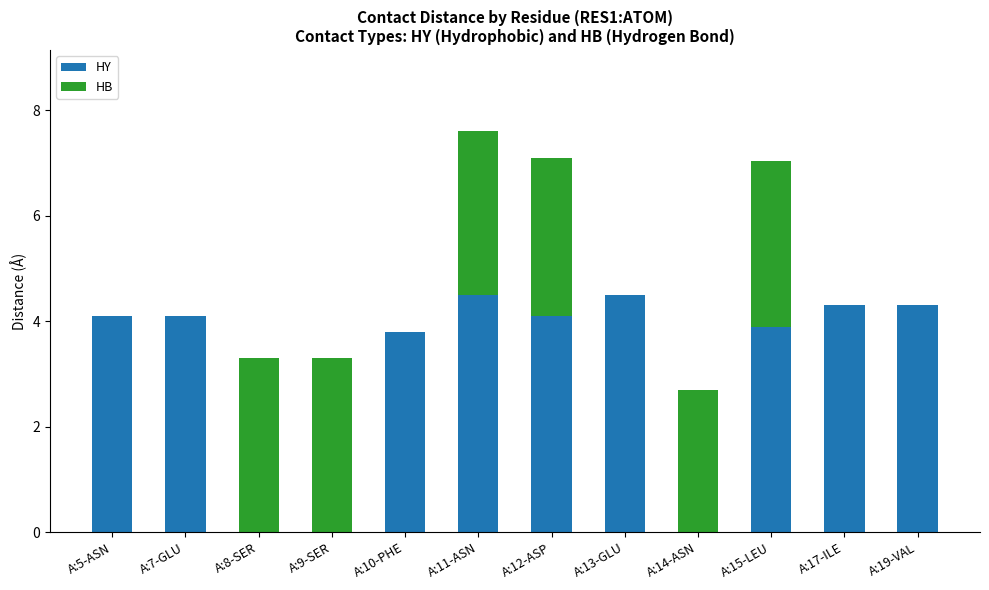

What is the sum of all HY values?

37.6